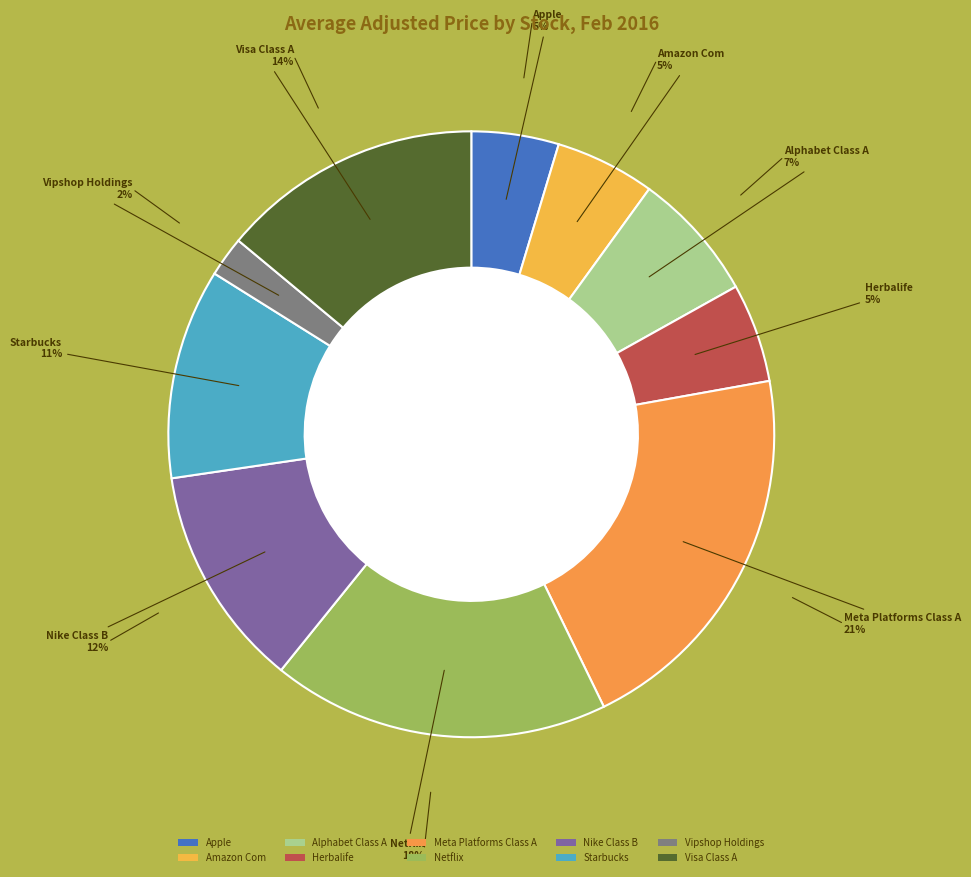

True or false: Starbucks accounts for 3% of the total.

False